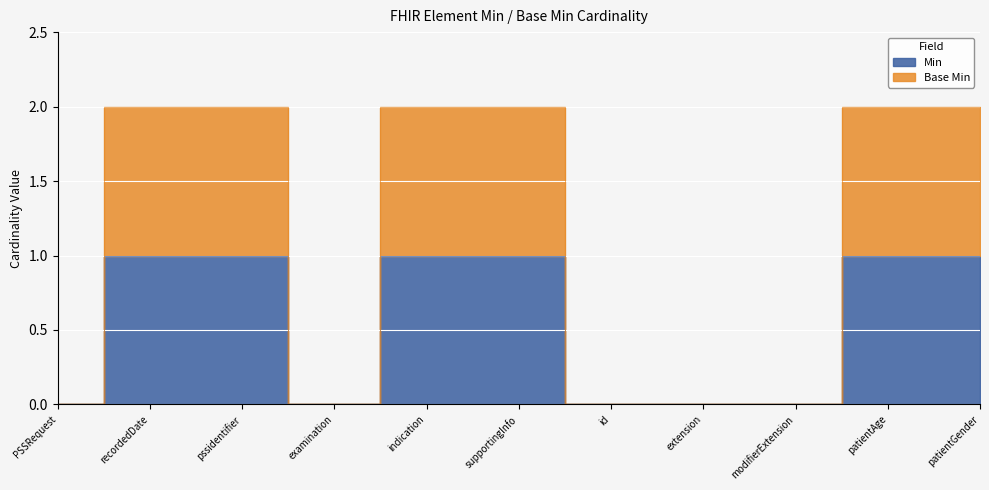

Count the number of data series in this chart.

2